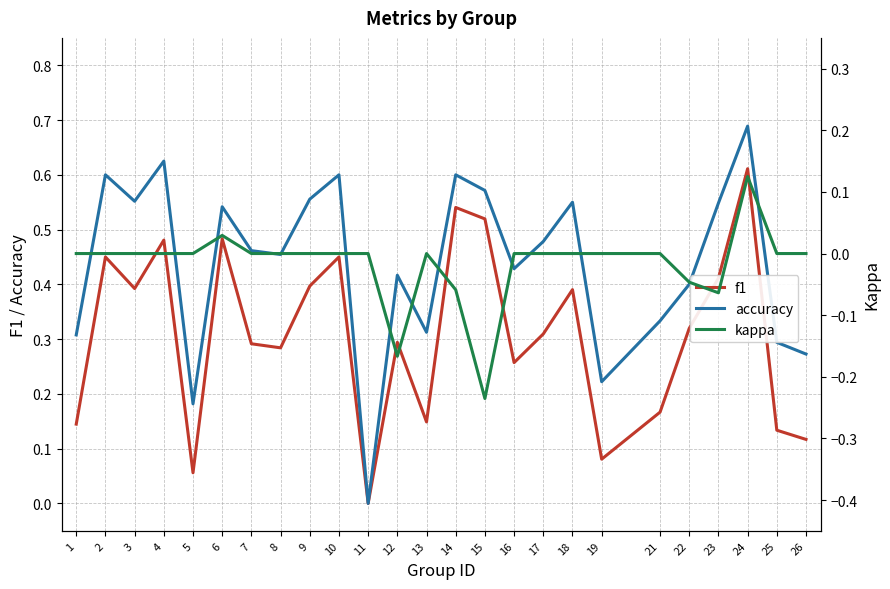

Which series has the largest range (max minus min)?

accuracy